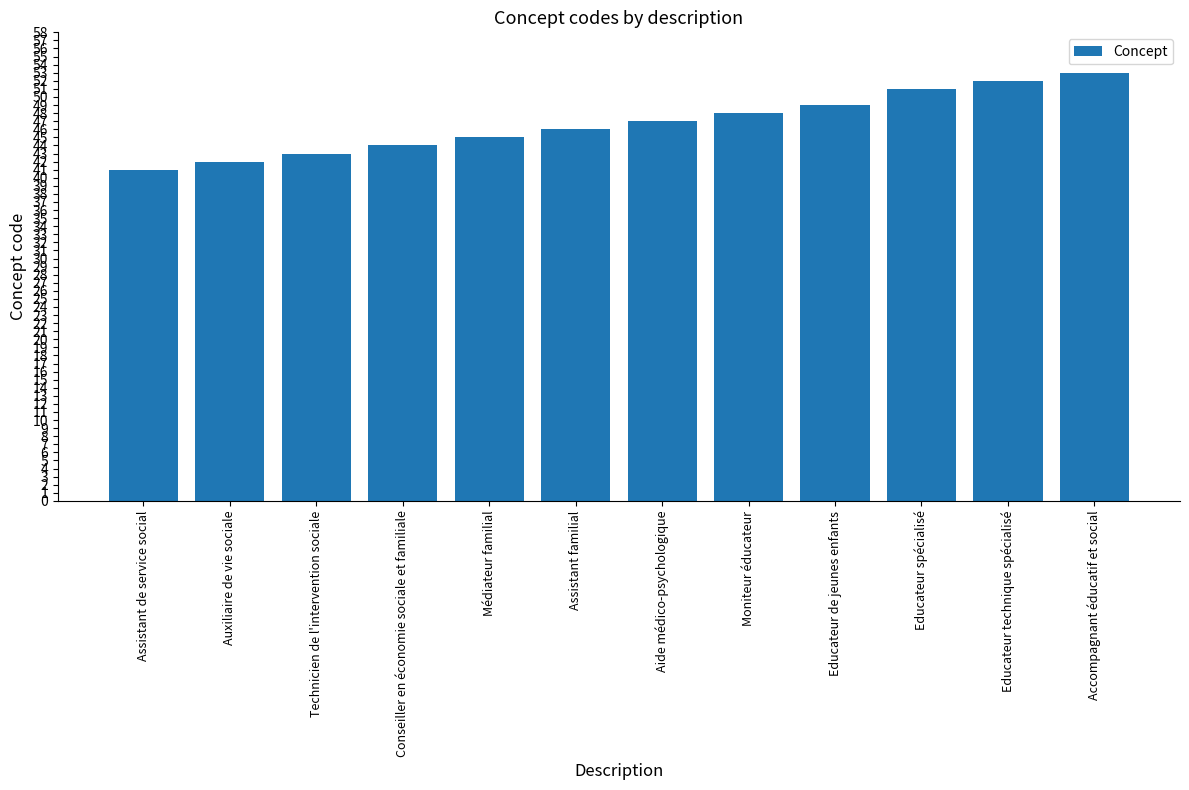

What is the difference between the second highest and minimum values?

11